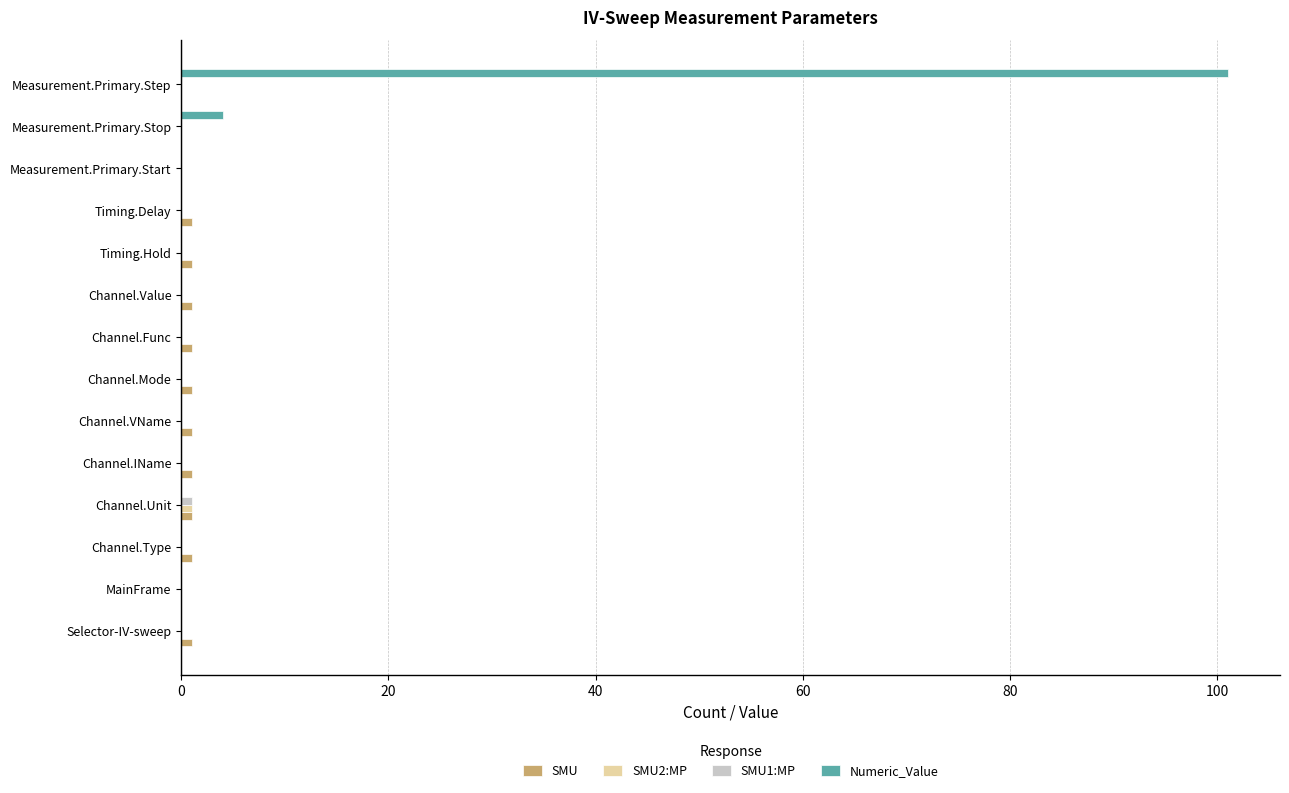

Between Channel.Value and Measurement.Primary.Step, which series saw the biggest shift?

Numeric_Value